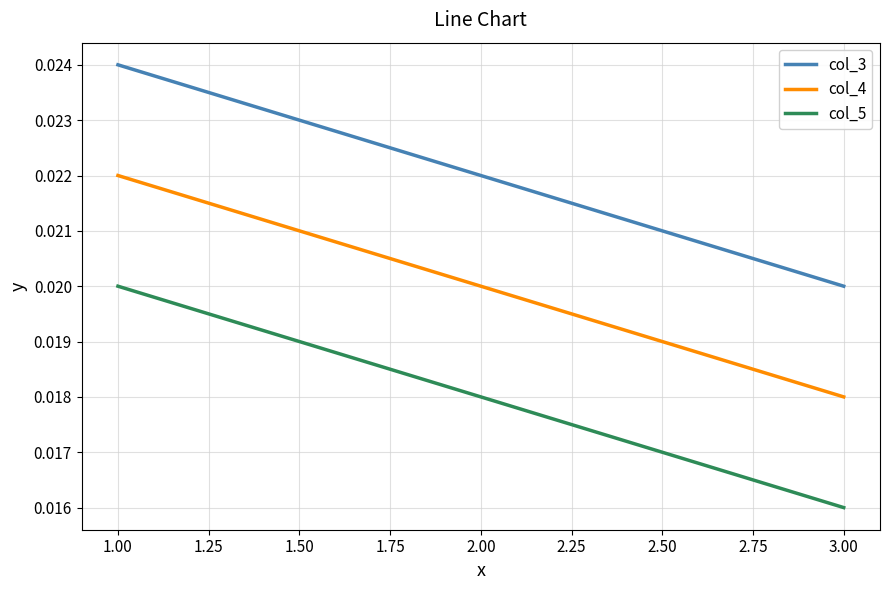

Where is col_5 nearest to the value 0?

3.00